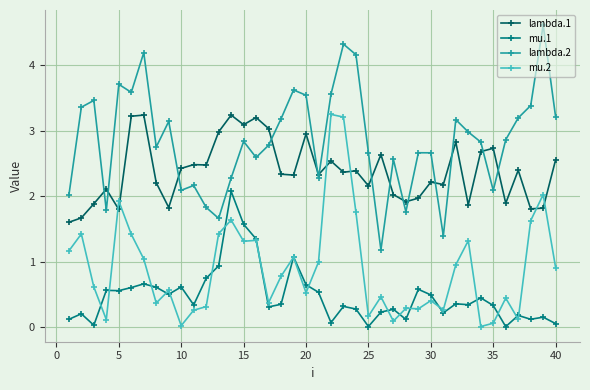

How many times do mu.1 and mu.2 cross each other?

18